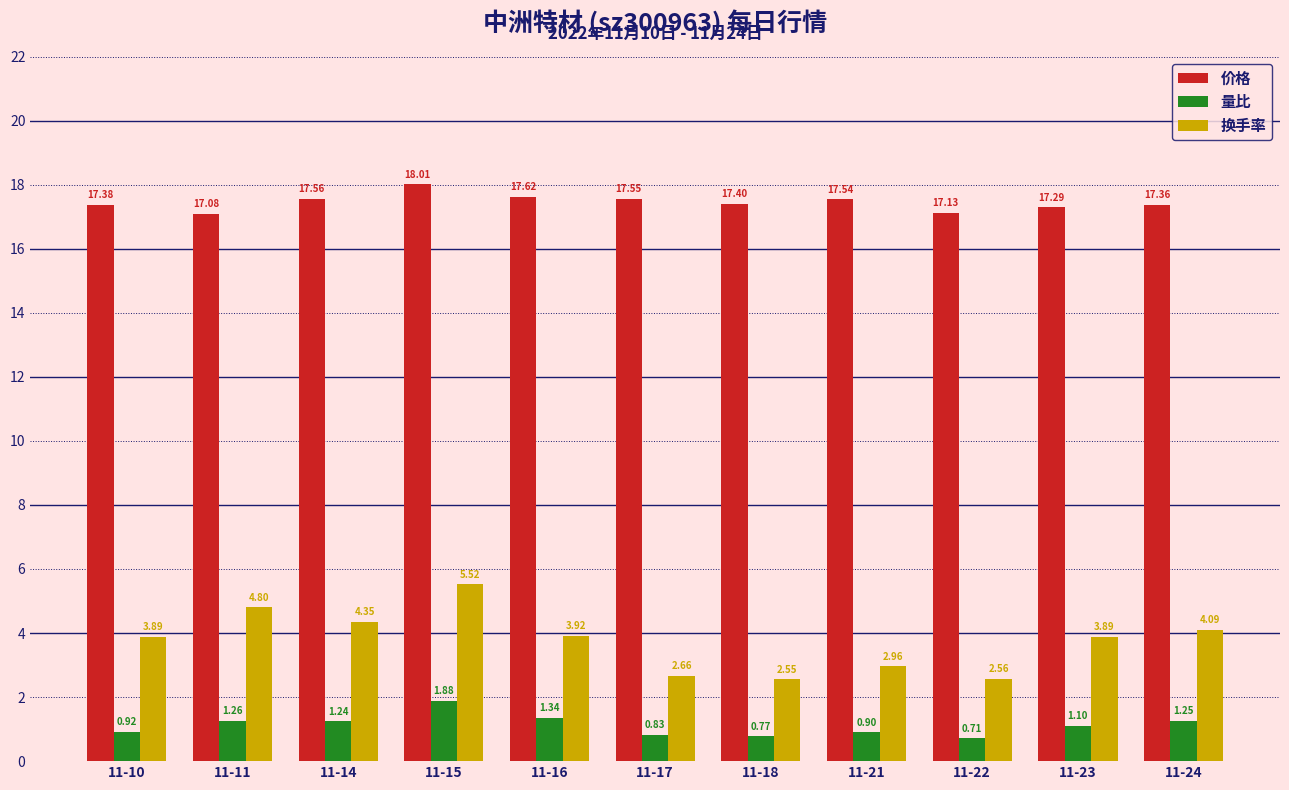

The value of 价格 at 11-14 is 5.2. True or false?

False